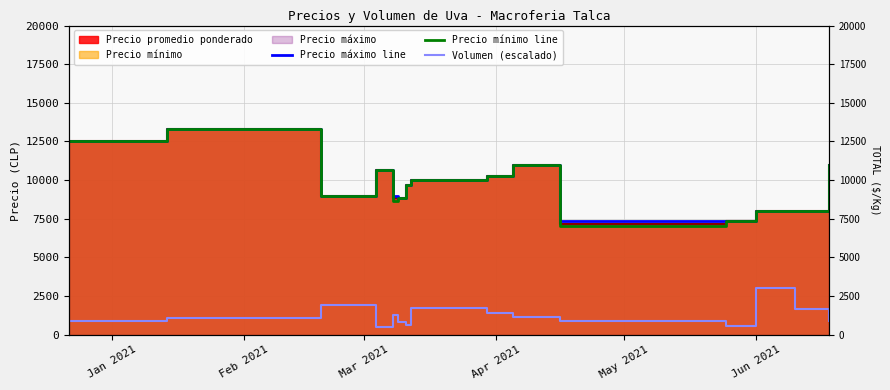

Which series has the widest spread of values?

Precio mínimo line